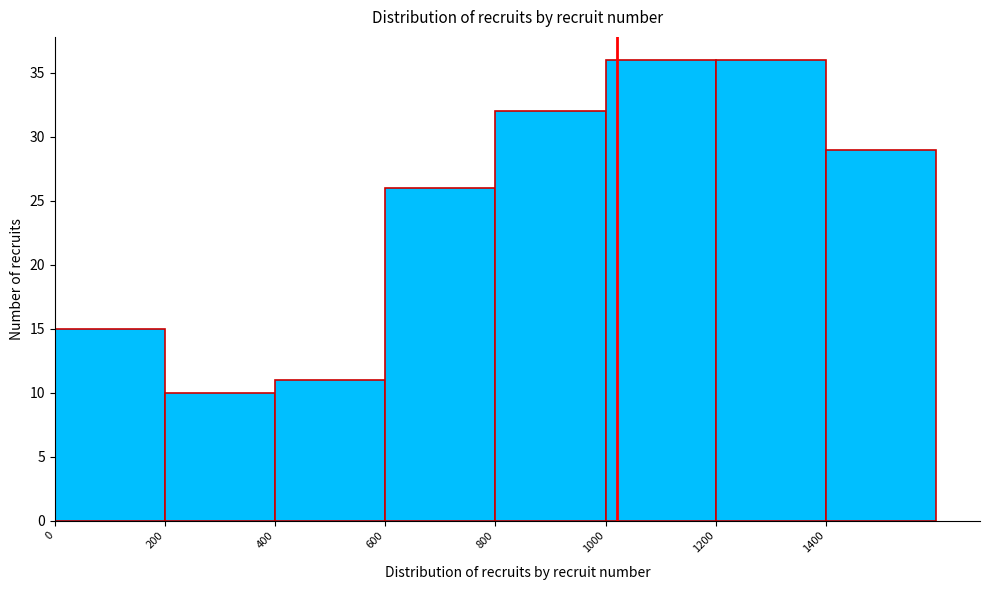

Reading left to right, list every bar in this chart as the range it spans on the x-axis followed by its height. The values are not printed on the chart, so give them approximately, as read against the axis.

0 to 200: 15
200 to 400: 10
400 to 600: 11
600 to 800: 26
800 to 1000: 32
1000 to 1200: 36
1200 to 1400: 36
1400 to 1600: 29